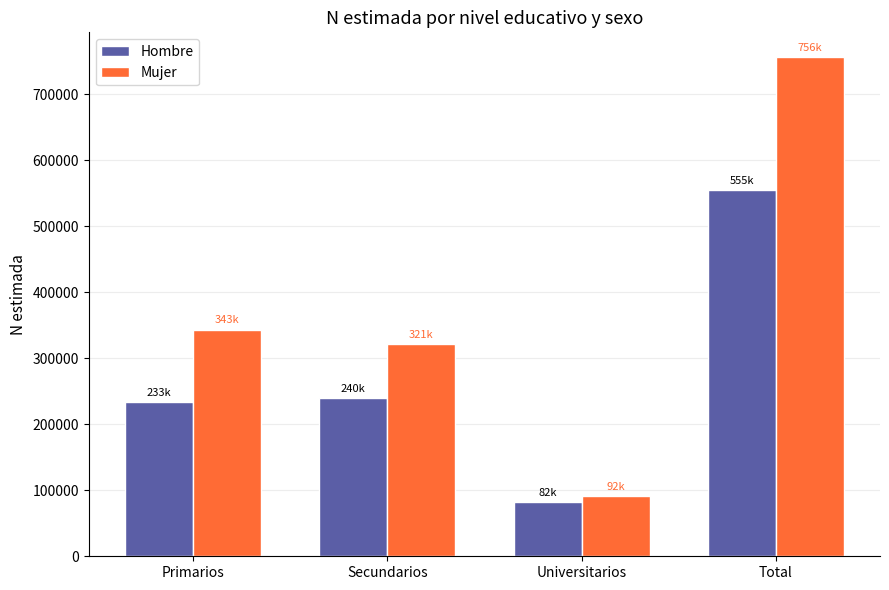

How many data points in Hombre are less than 240163?

2